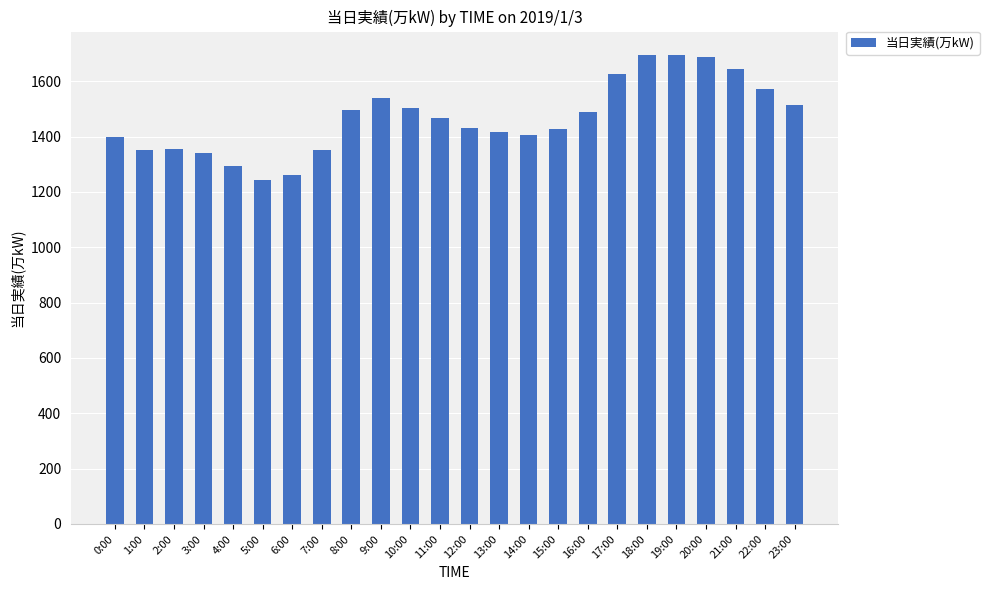

Where does the data first go above 1467?

8:00